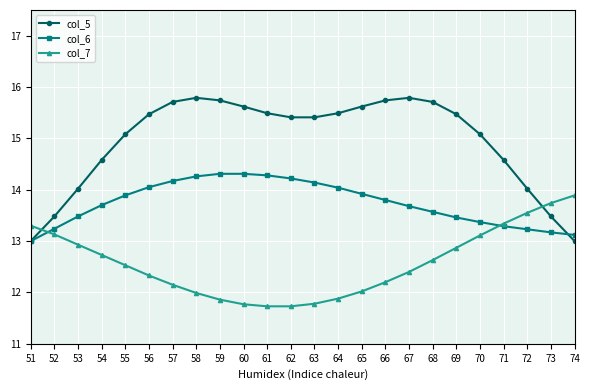

The col_7 series shows 22.6 at 73. True or false?

False